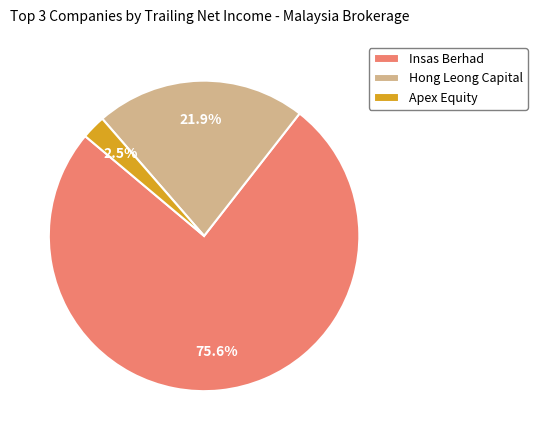

Is there a majority slice in this chart?

Yes